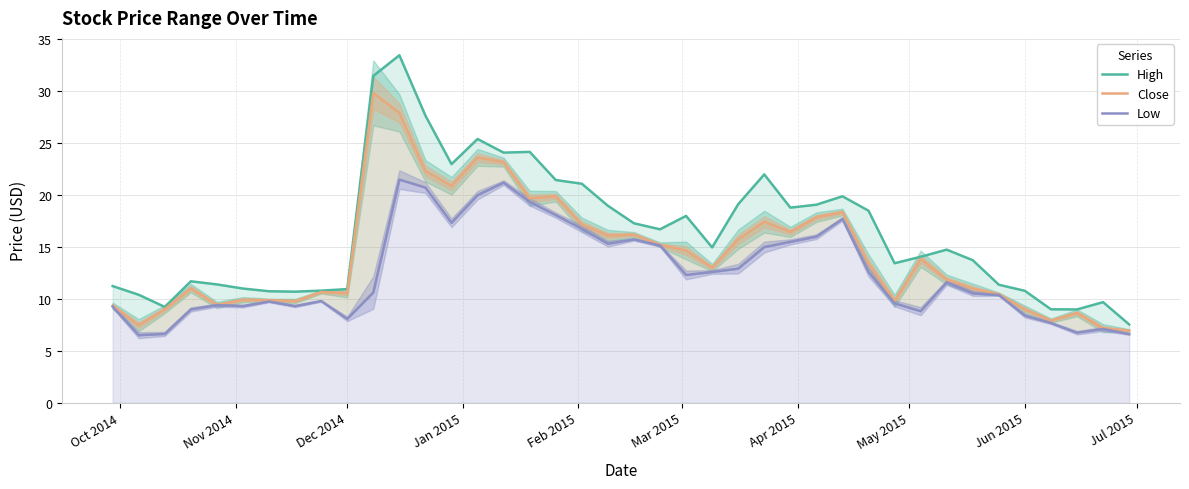

Rank the series by their maximum value, from highest to lowest.

High, Close, Low